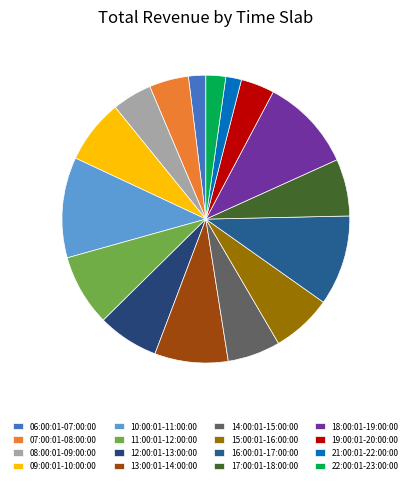

What is the change in value from 17:00:01-18:00:00 to 22:00:01-23:00:00?

-362